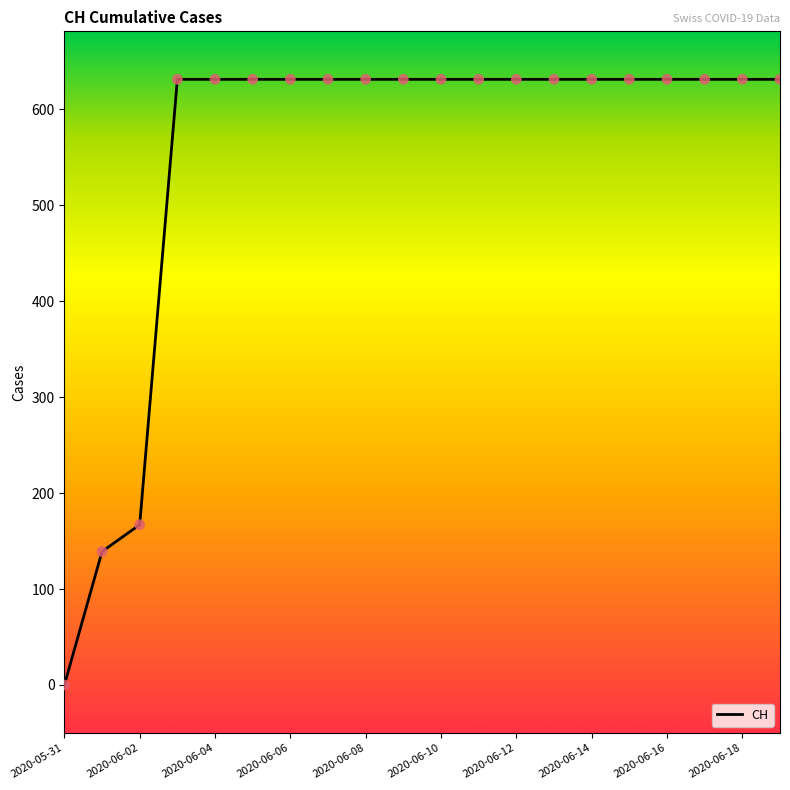

What is the difference between the maximum and minimum values?

631